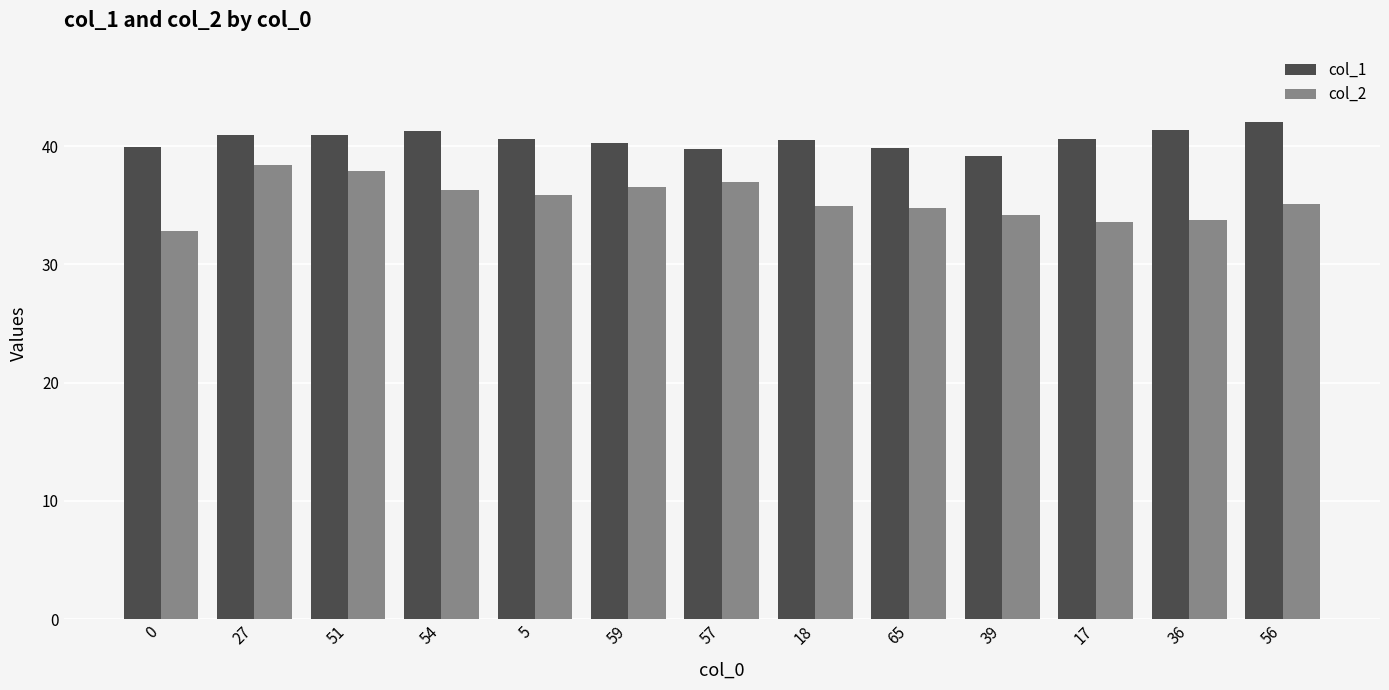

What is the difference between the highest and lowest values at 51?

3.1